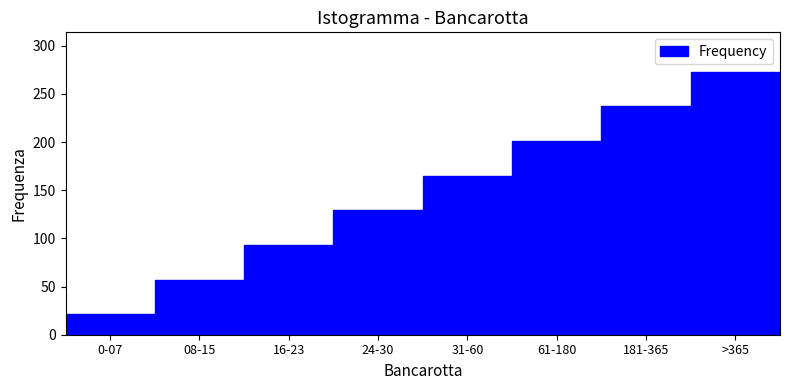

Reading left to right, transcribe all the data shown in this chart.

0-07=21	08-15=57	16-23=93	24-30=129	31-60=165	61-180=201	181-365=237	>365=273